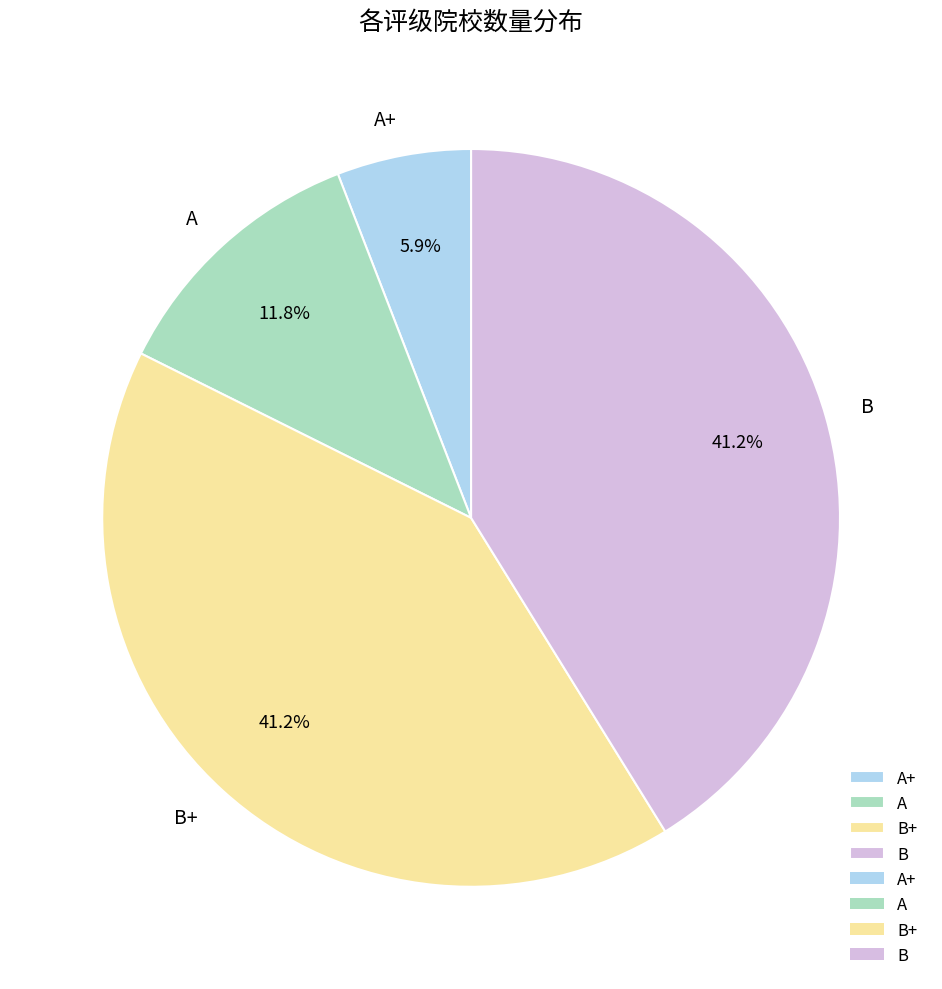

What is the total percentage of B+ and A?

52.9%